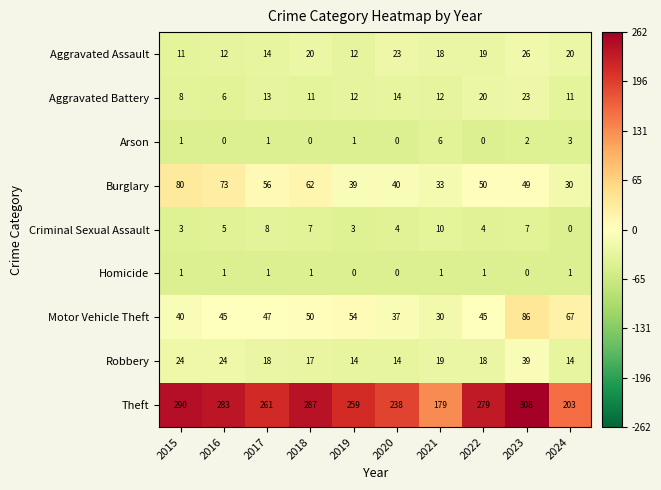

What is the sum of all Aggravated Assault values?

175